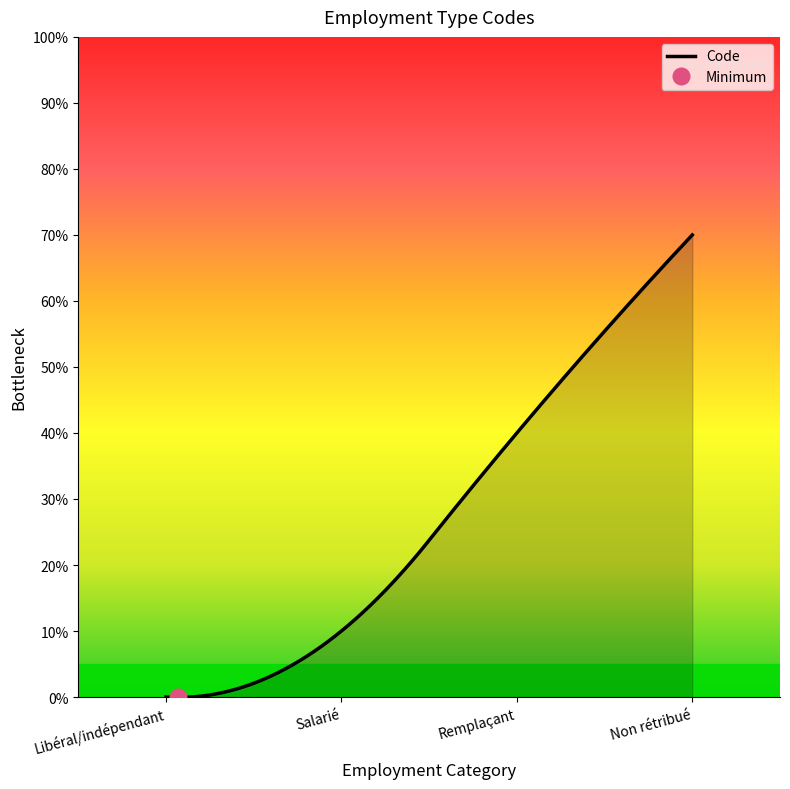

Which category has the highest value across all series?

Non rétribué